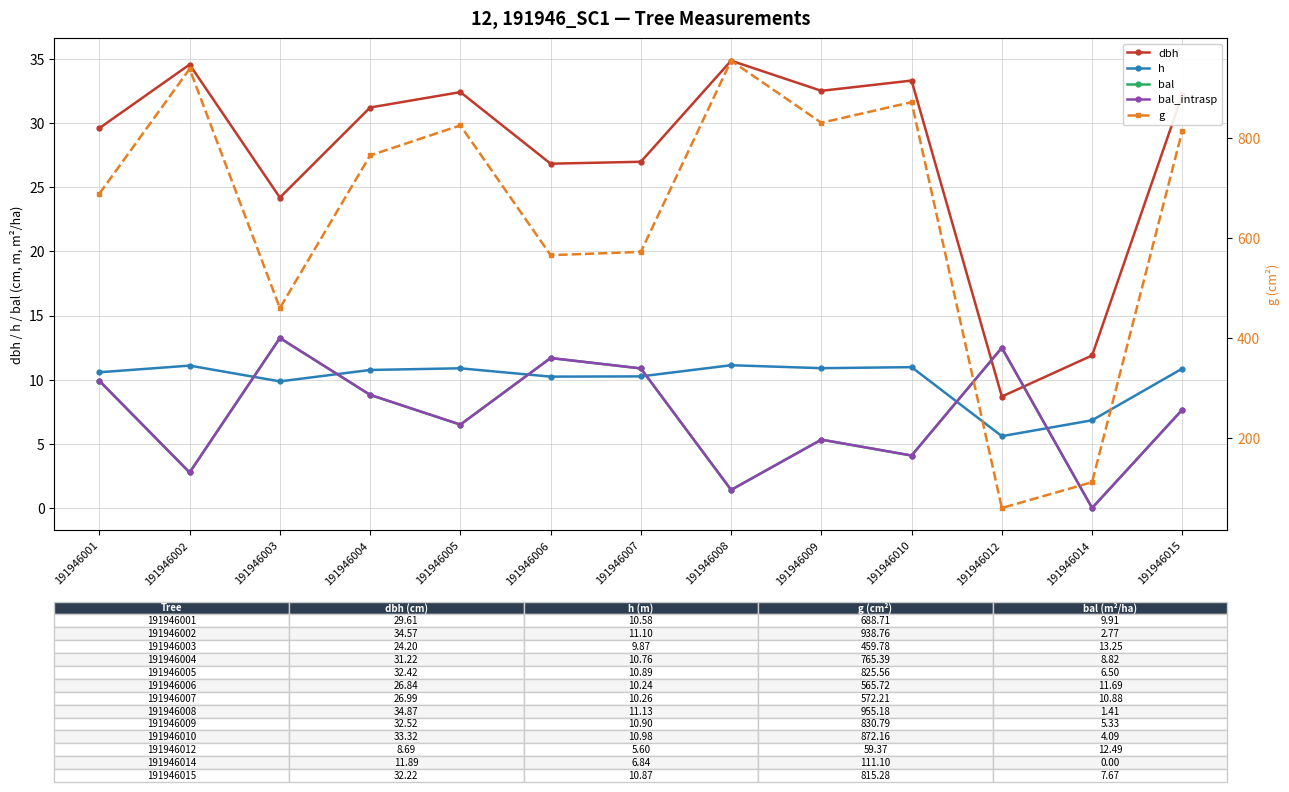

How many interior local peaks does the bal series have?

4